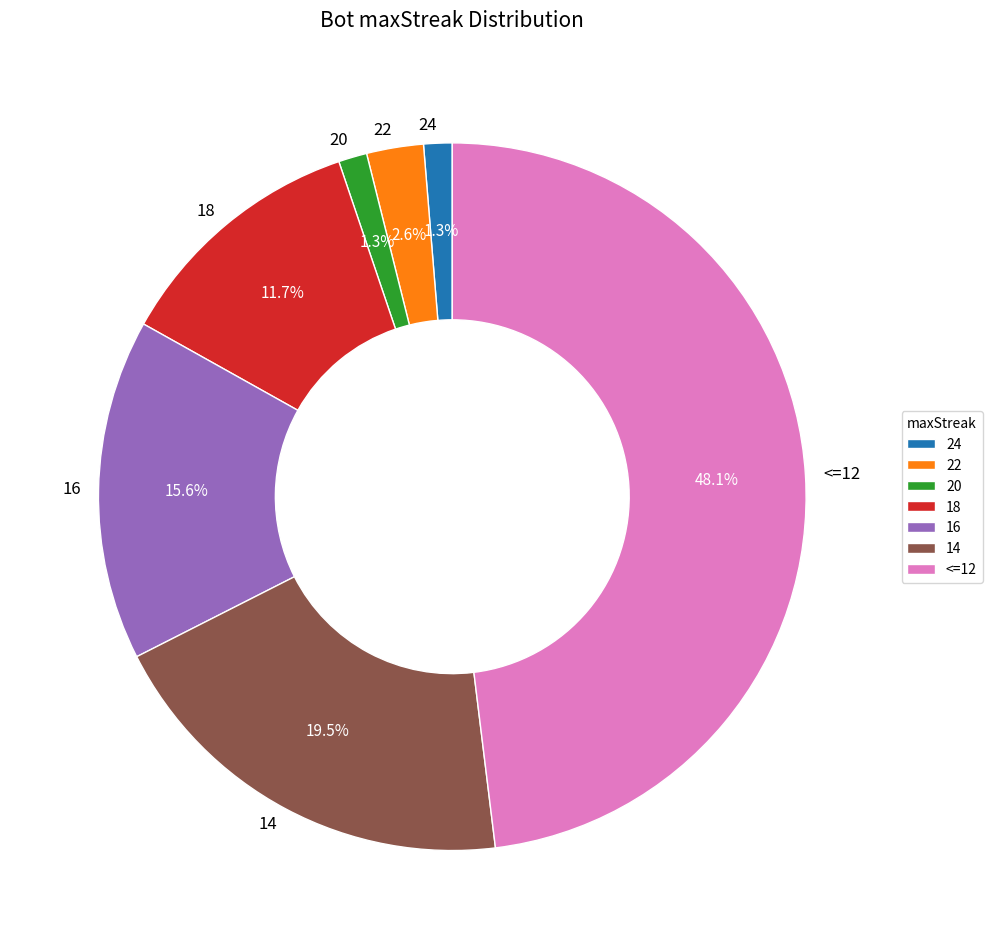

How many slices are in this pie chart?

7